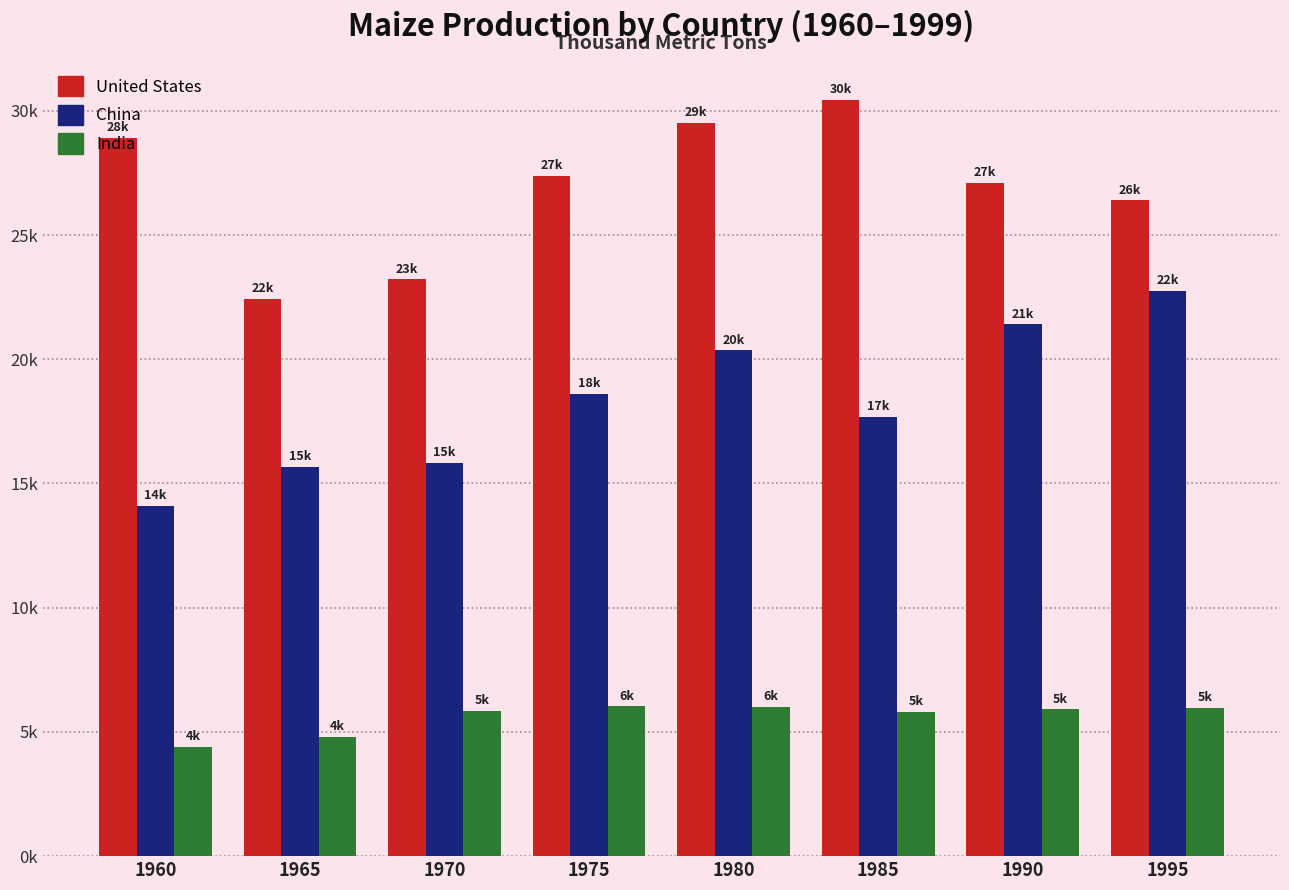

At 1985, list the series in order from smallest to largest.

India, China, United States